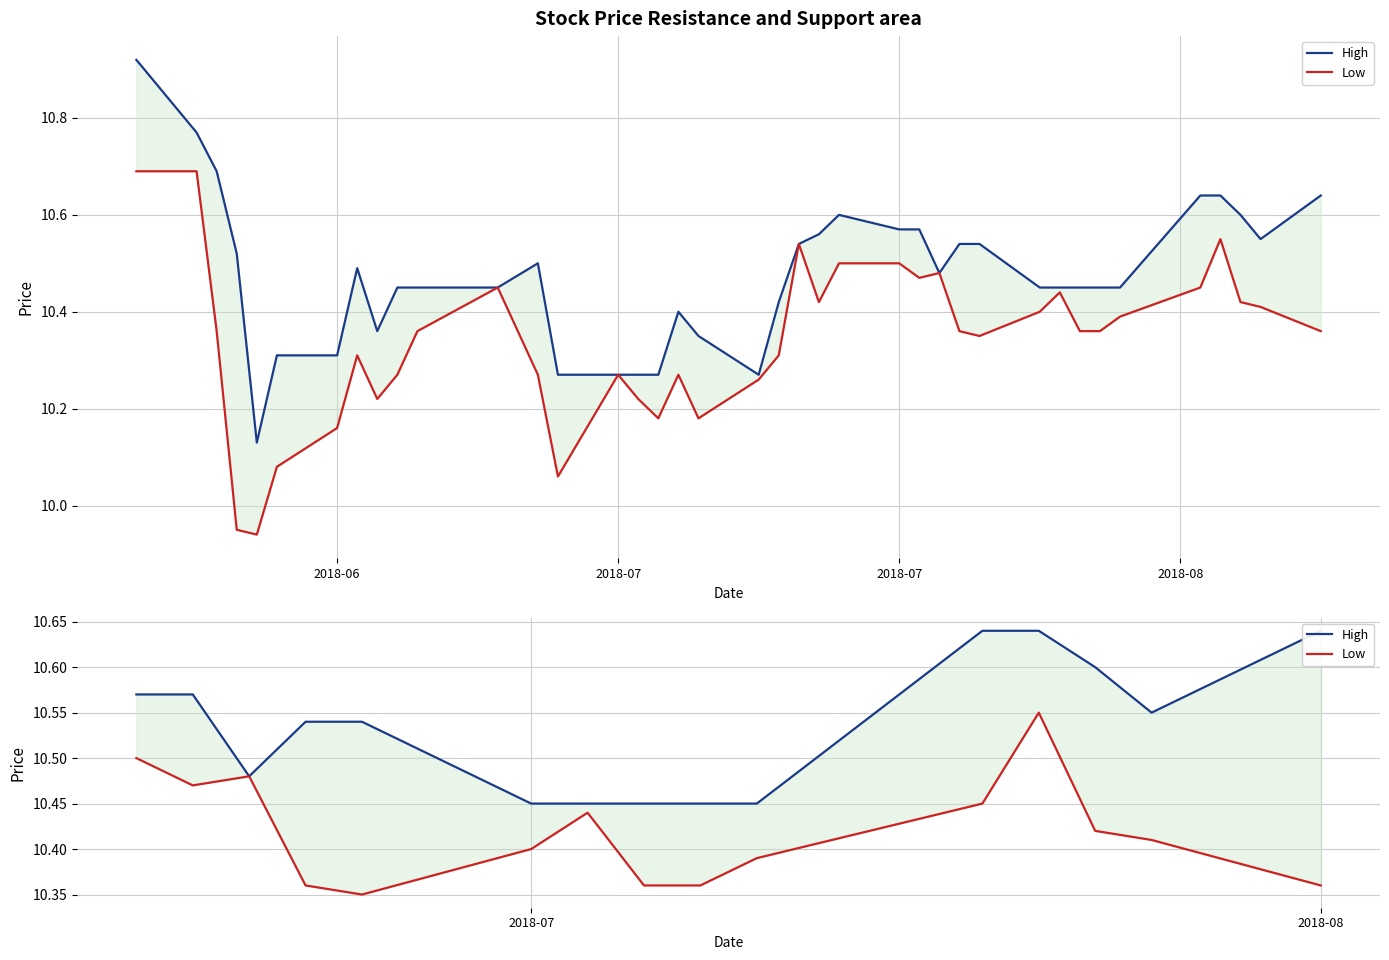

List the series in order of their peak value, lowest first.

Low, High